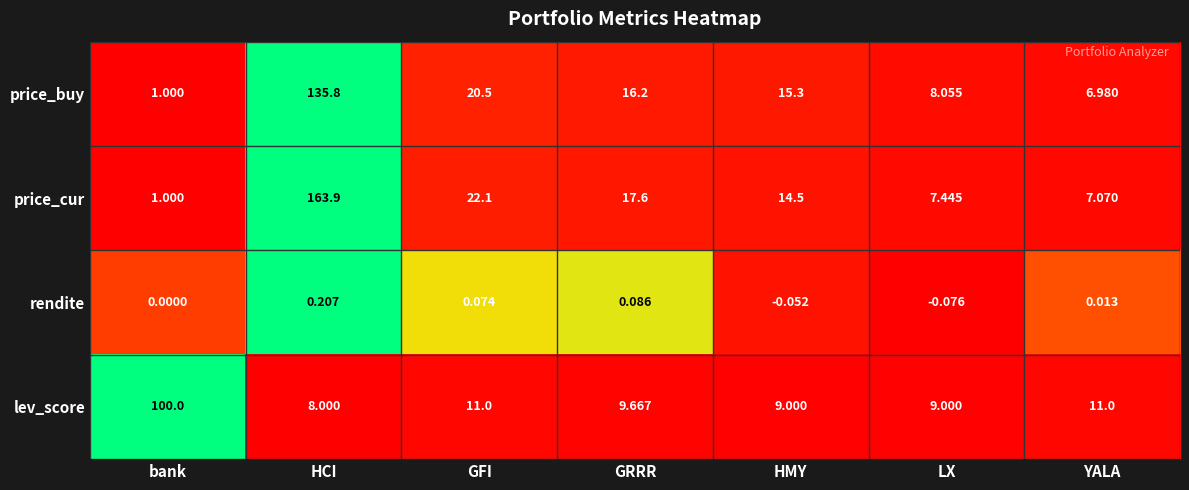

Which category has the lowest value across all series?

LX